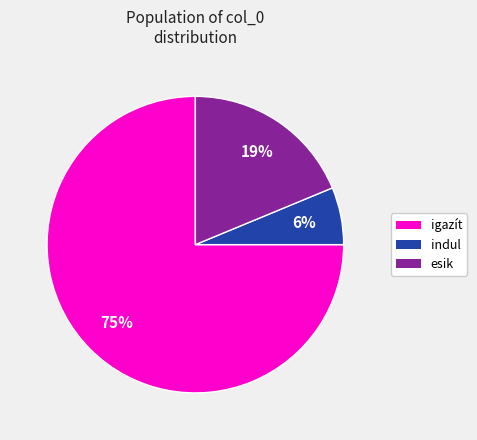

Which has a higher value, indul or esik?

esik